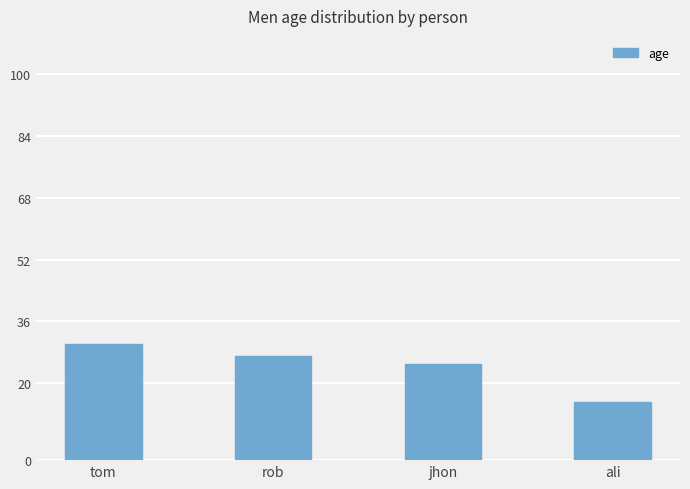

The chart shows a value of 25 at jhon. True or false?

True